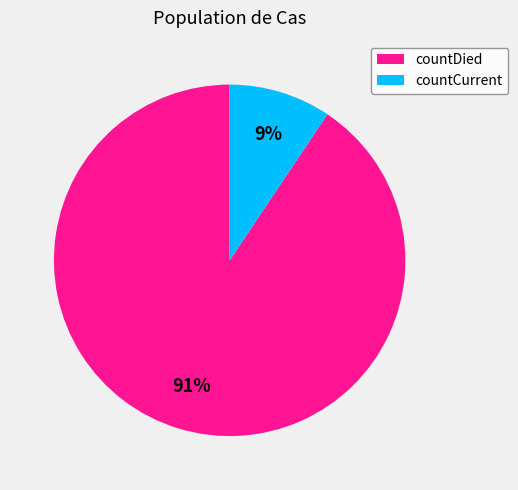

The countCurrent slice represents 1% of the pie. True or false?

False